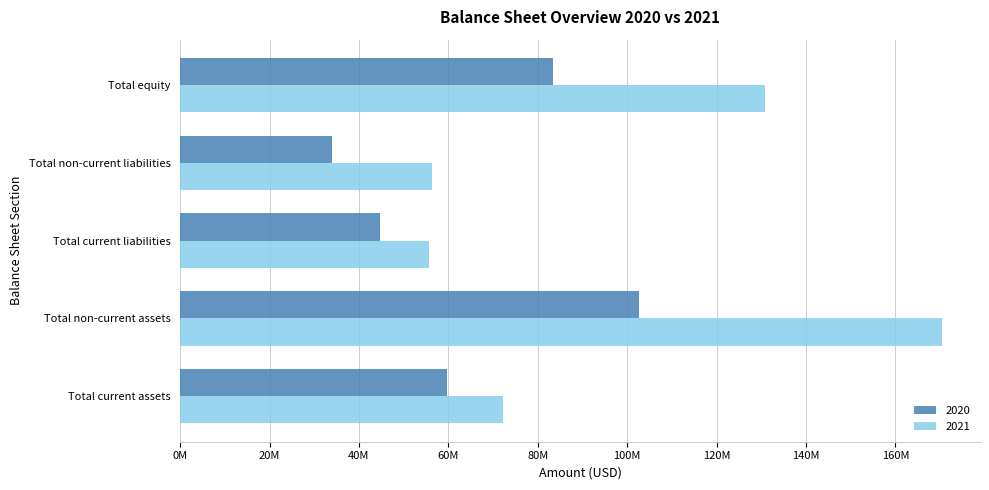

List the series in order of their overall mean, lowest first.

2020, 2021